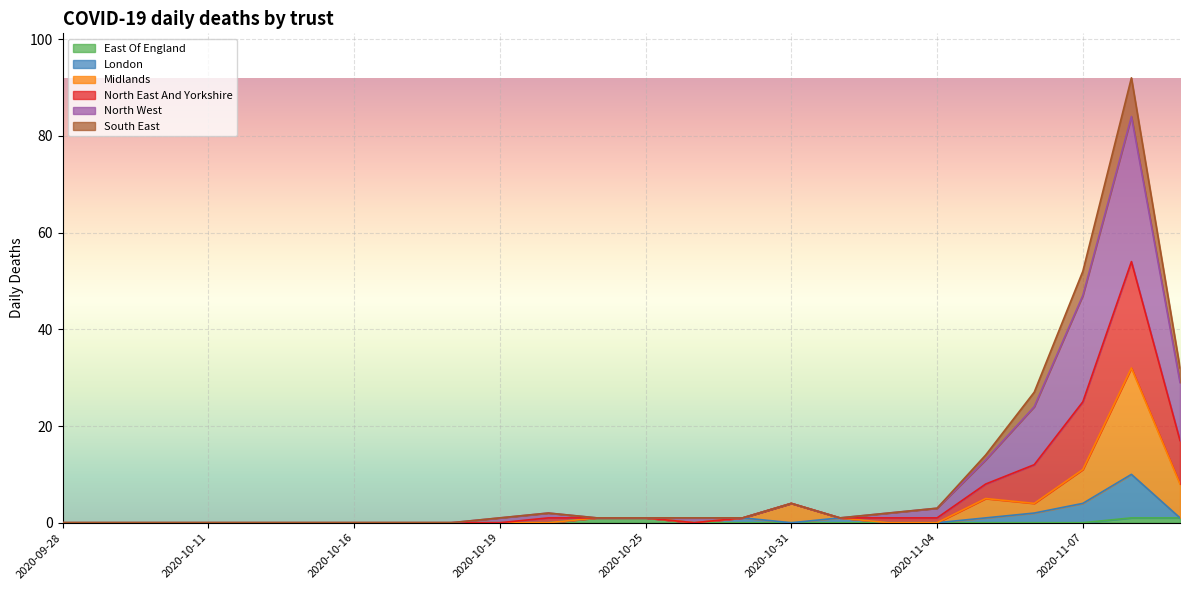

What is the total value across all series at 2020-10-31?

4